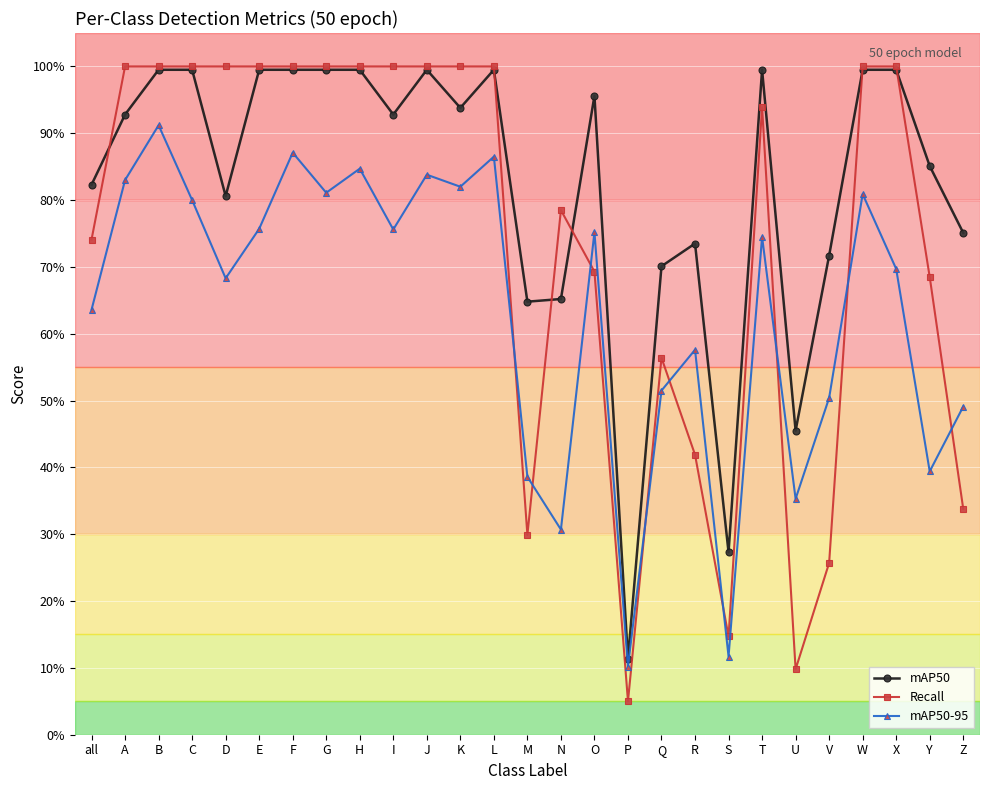

Does the chart display data point markers on the line(s)?

Yes